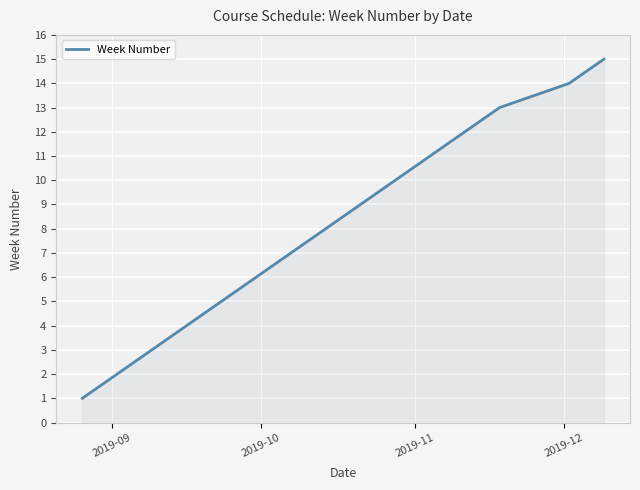

What is the difference between the maximum and minimum values?

14